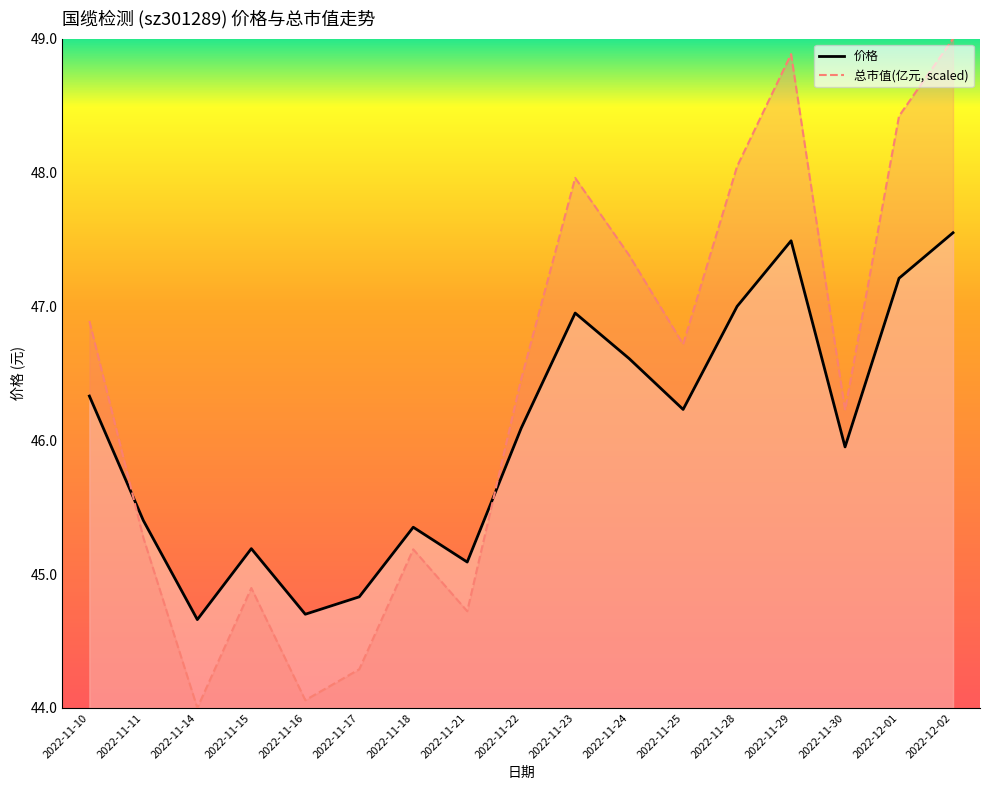

The value of 总市值(亿元) at 2022-11-15 is 44.9. True or false?

True